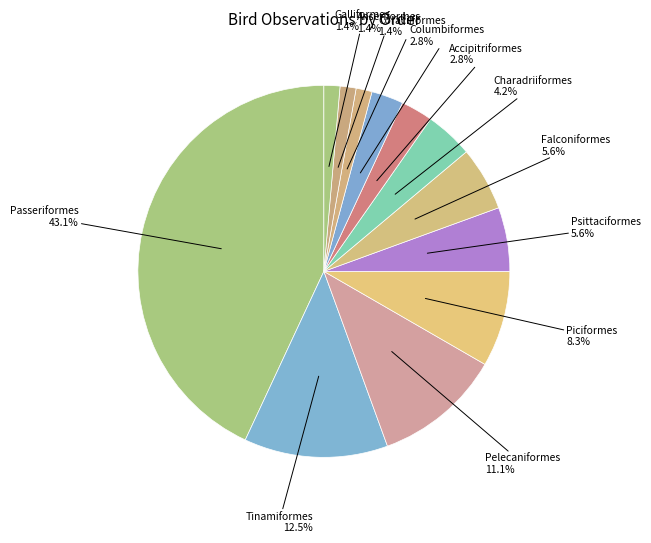

Which category has the biggest portion of the pie?

Passeriformes